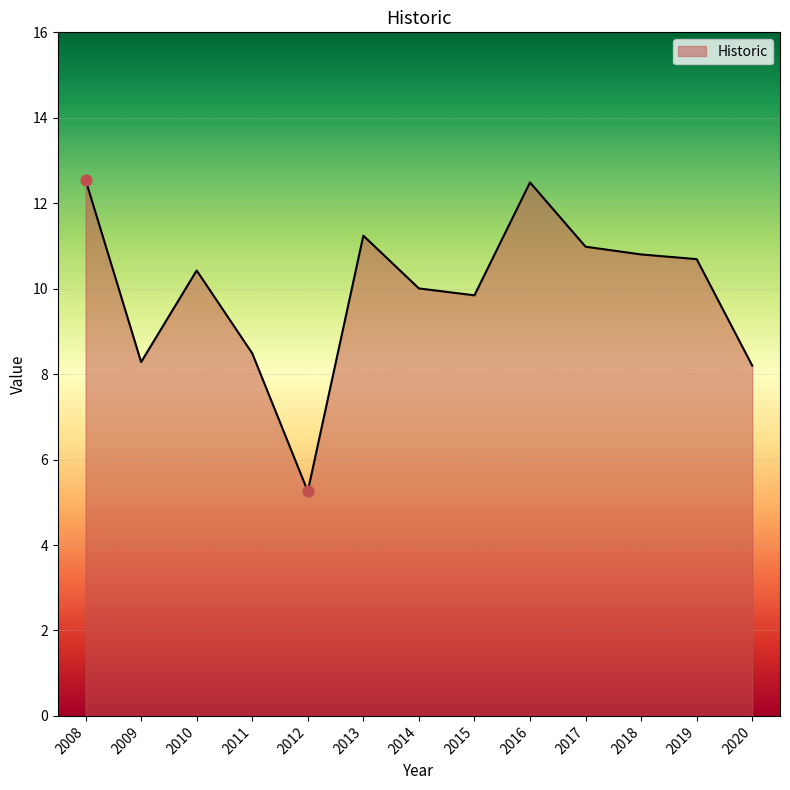

Approximately how many times larger is the value at 2008 compared to 2011?

1.5